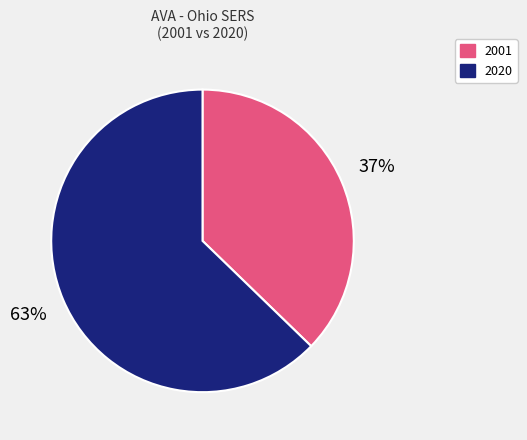

Does any single category account for the majority?

Yes